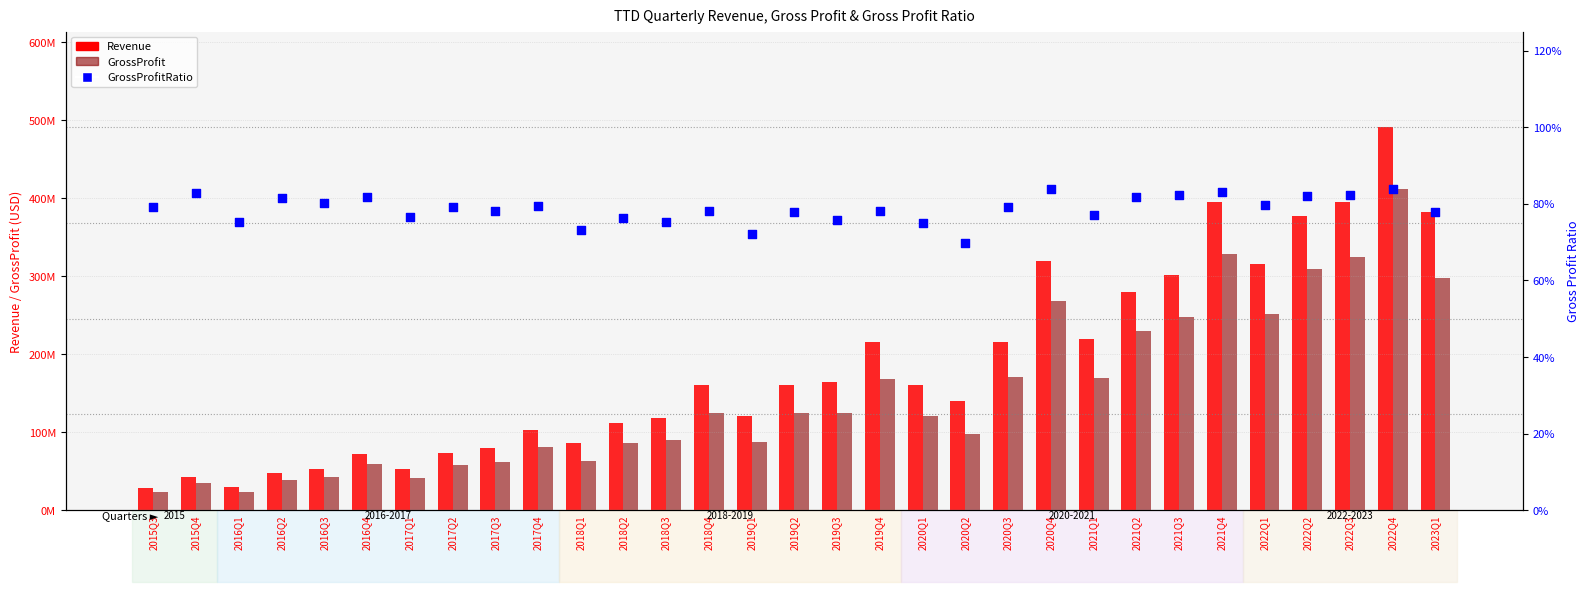

Which series contains the lowest Y value?

GrossProfitRatio